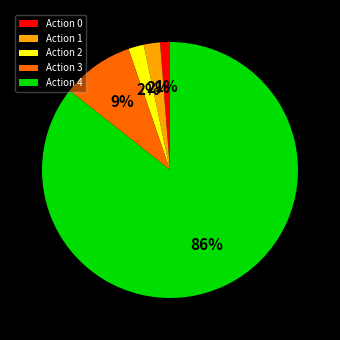

How many segments does this pie chart have?

5